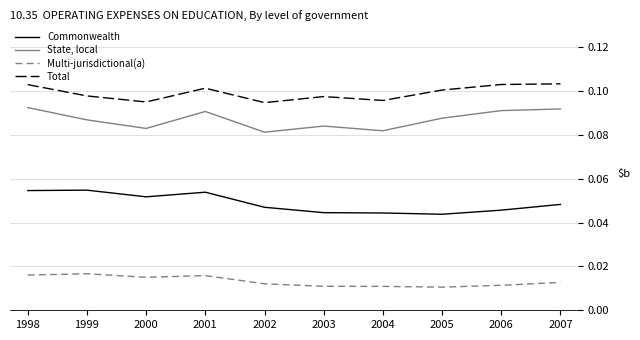

True or false: State, local and Commonwealth cross at least once.

False